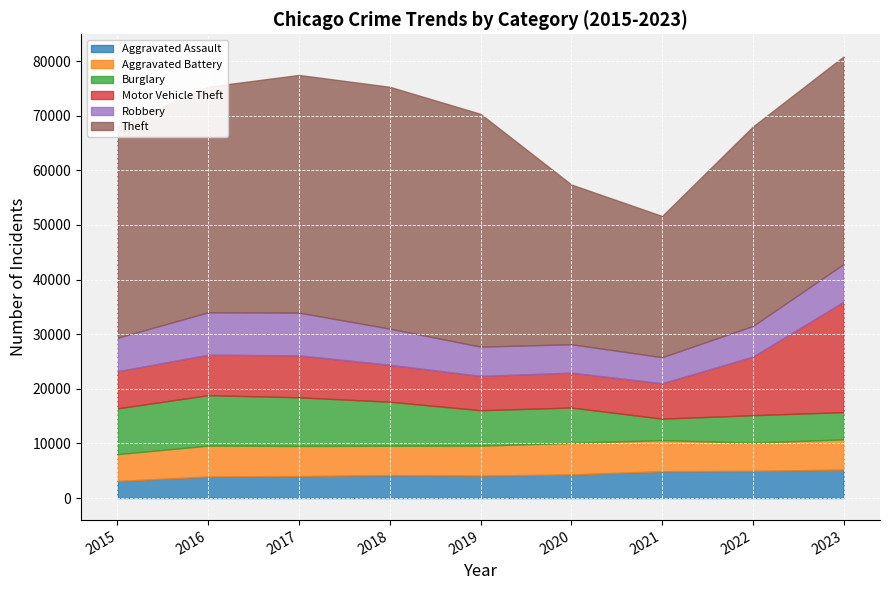

The value of Theft at 2020 is 29243. True or false?

True